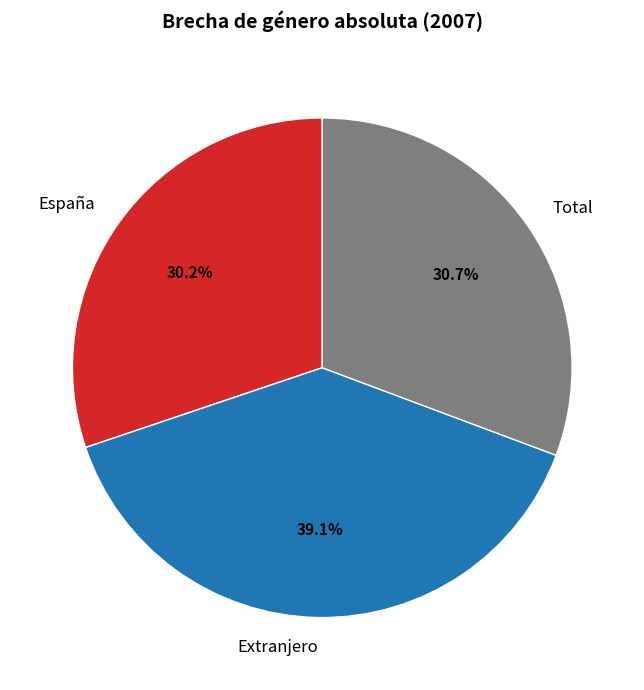

Does España represent more than half of the total?

No